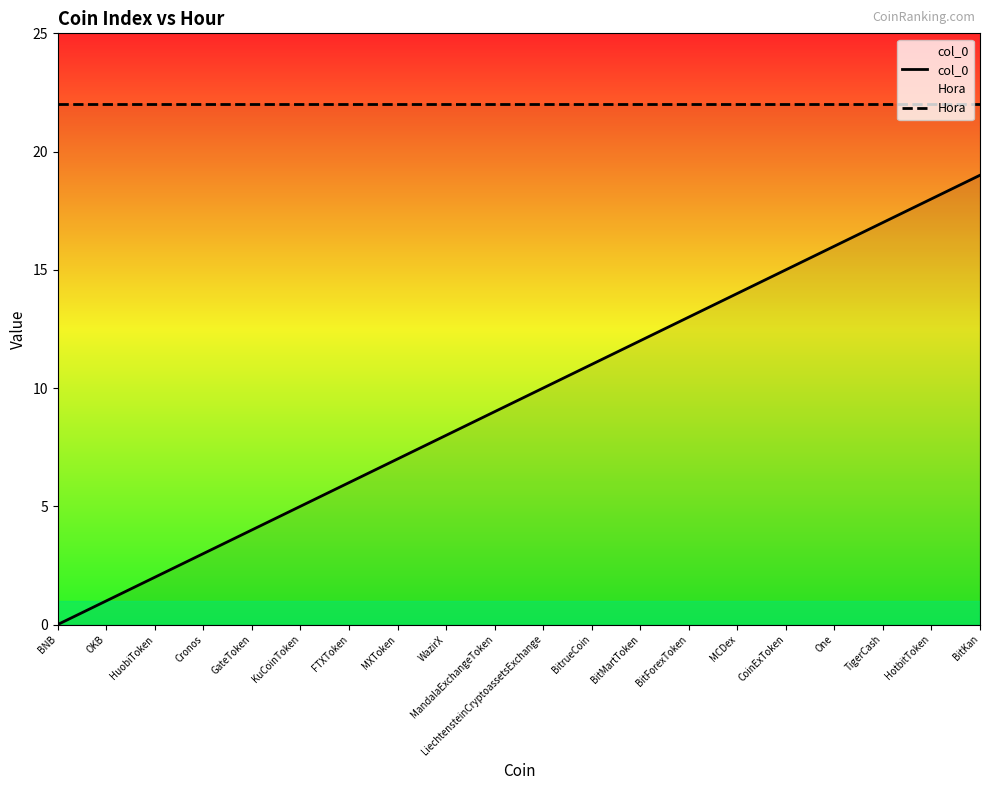

Reading right to left, what are all the values shown in this chart?

col_0: BitKan=19	HotbitToken=18	TigerCash=17	One=16	CoinExToken=15	MCDex=14	BitForexToken=13	BitMartToken=12	BitrueCoin=11	LiechtensteinCryptoassetsExchange=10	MandalaExchangeToken=9	WazirX=8	MXToken=7	FTXToken=6	KuCoinToken=5	GateToken=4	Cronos=3	HuobiToken=2	OKB=1	BNB=0
Hora: BitKan=22	HotbitToken=22	TigerCash=22	One=22	CoinExToken=22	MCDex=22	BitForexToken=22	BitMartToken=22	BitrueCoin=22	LiechtensteinCryptoassetsExchange=22	MandalaExchangeToken=22	WazirX=22	MXToken=22	FTXToken=22	KuCoinToken=22	GateToken=22	Cronos=22	HuobiToken=22	OKB=22	BNB=22